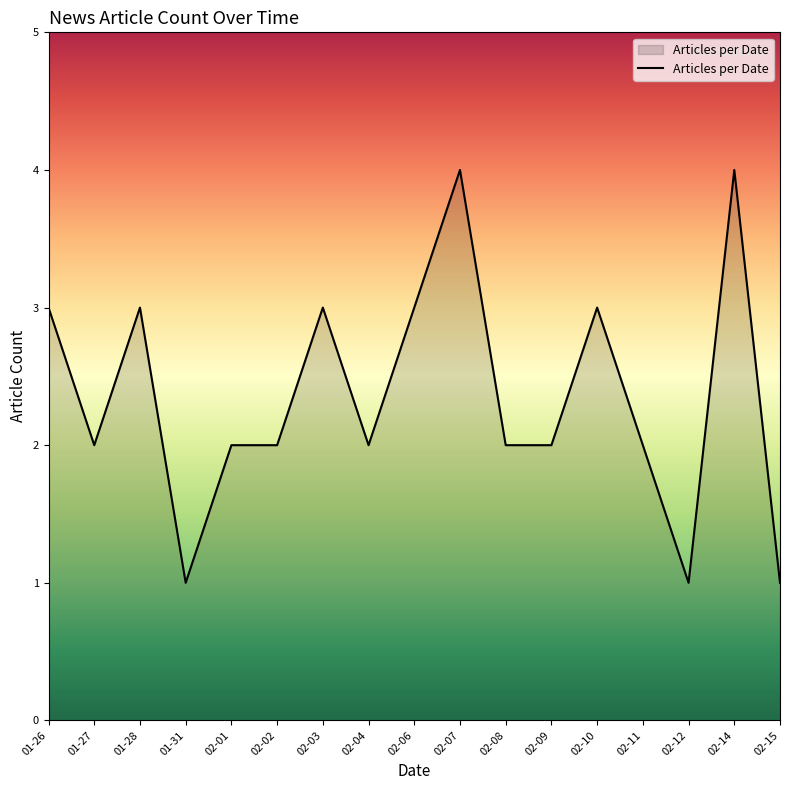

Where is the first local minimum?

01-27